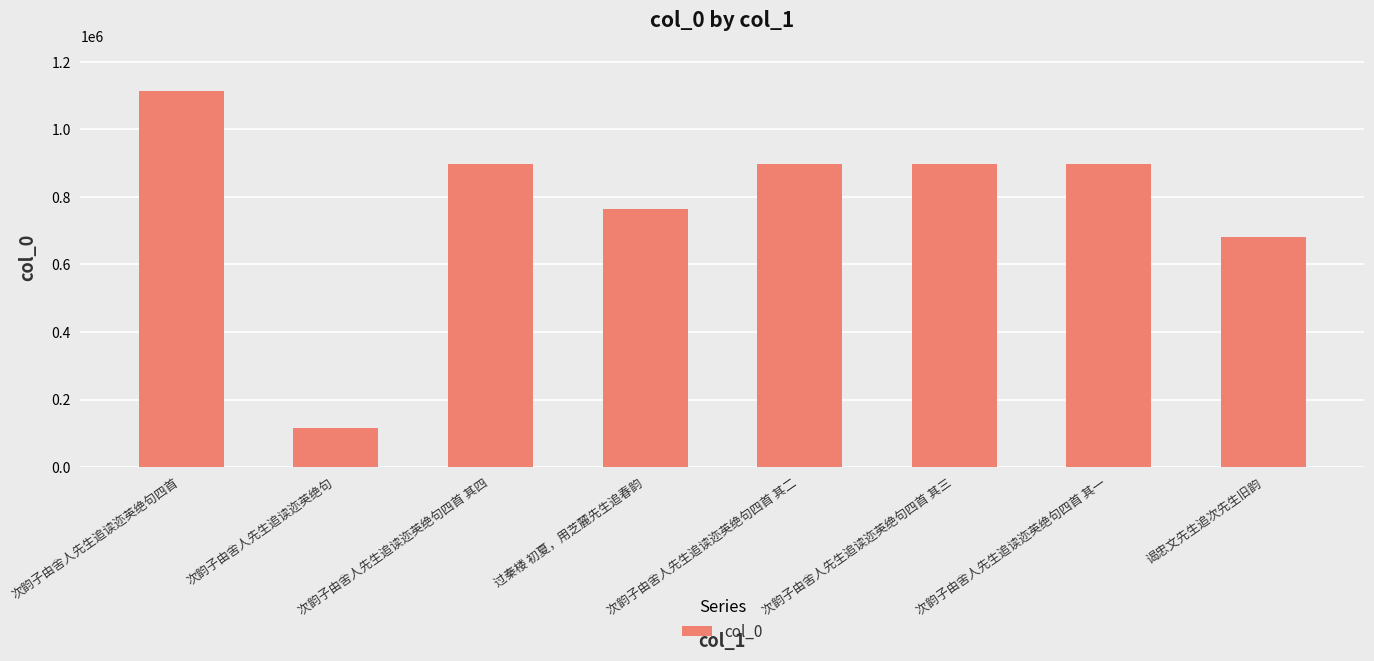

At which label is the value closest to 614208?

谒忠文先生追次先生旧韵